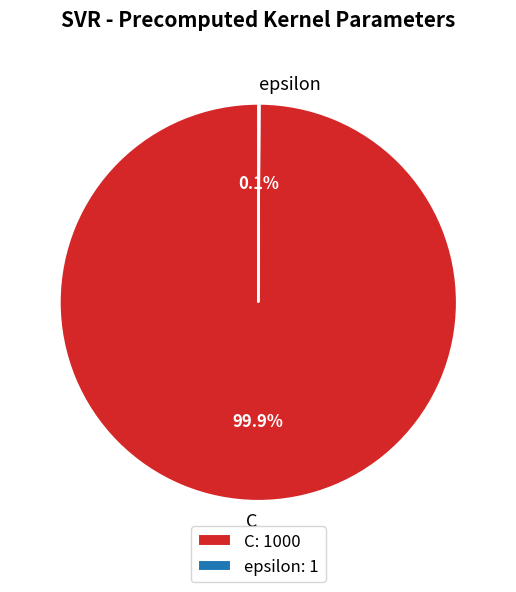

Is there any slice that represents more than half of the pie?

Yes